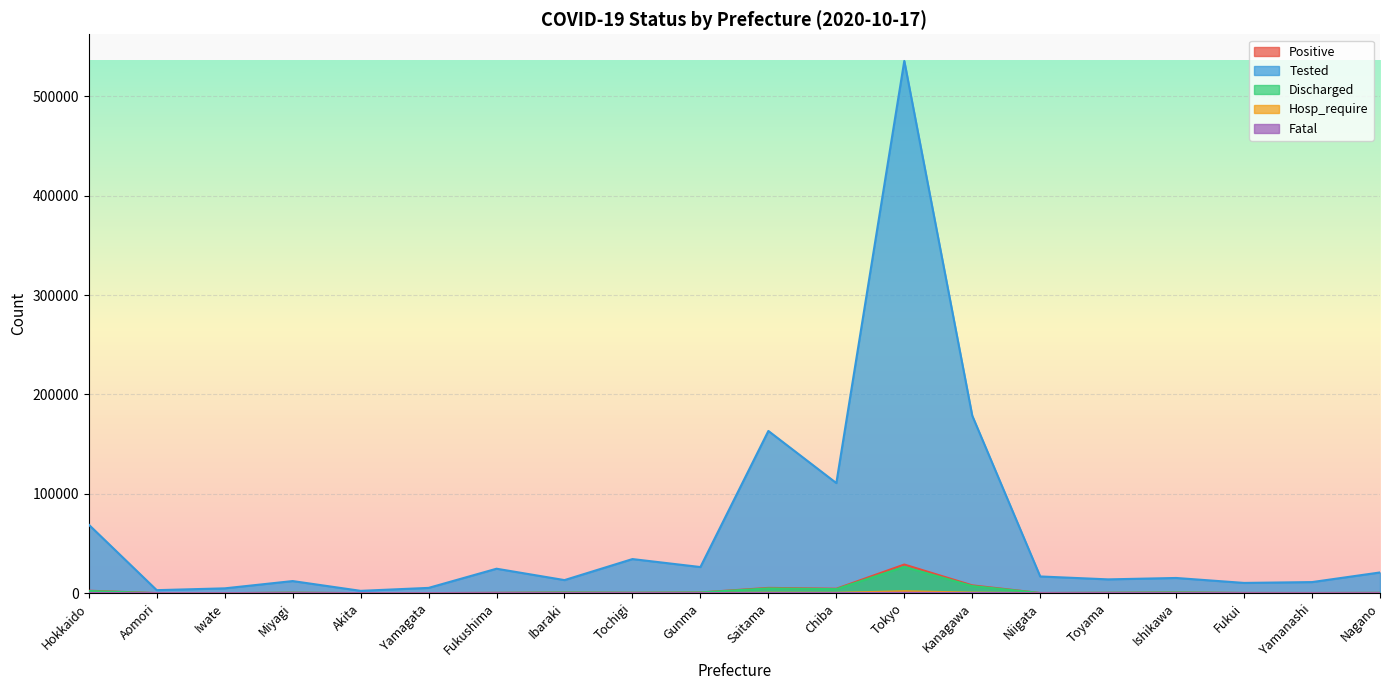

Is it true that Tested equals 13903 at Toyama?

True